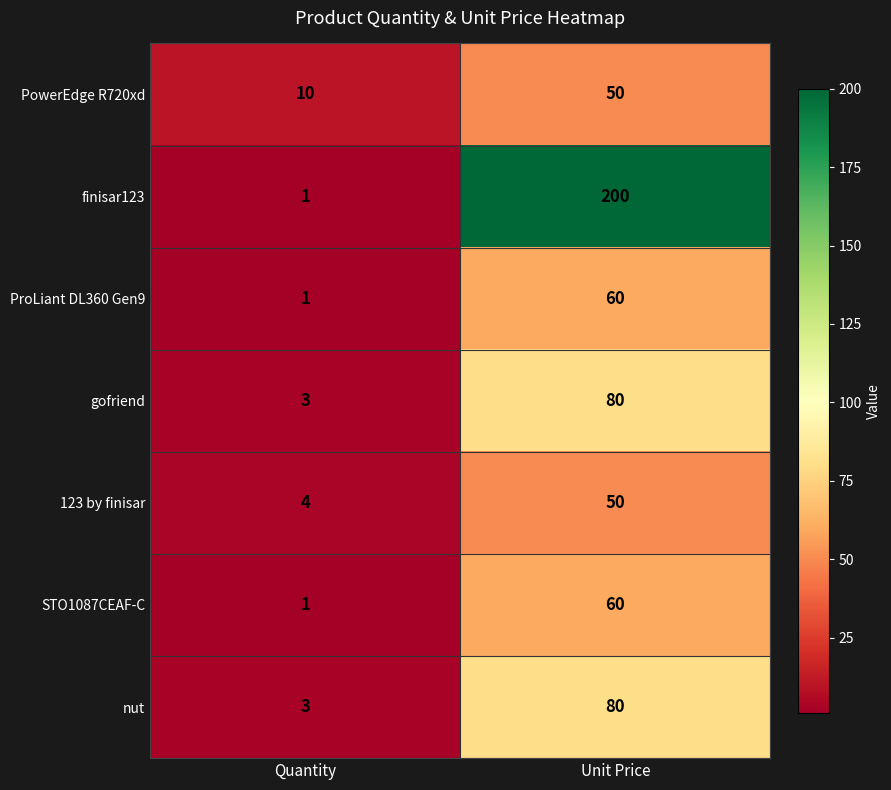

At which category does the chart reach its peak across all series?

Unit Price